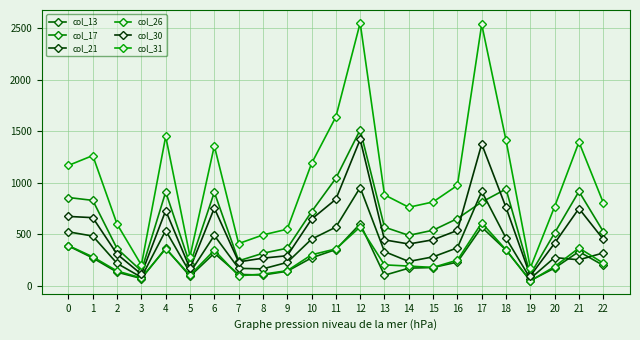

How many data points in col_30 are less than 450?

11